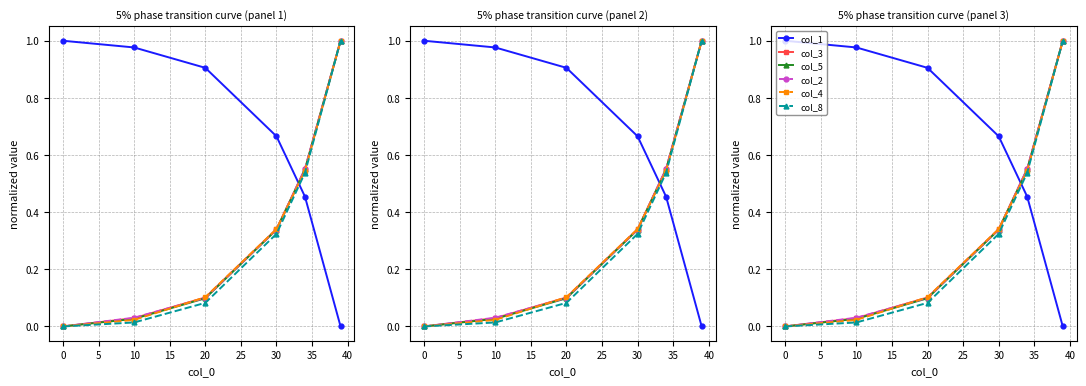

True or false: col_8 and col_2 intersect in this chart.

False